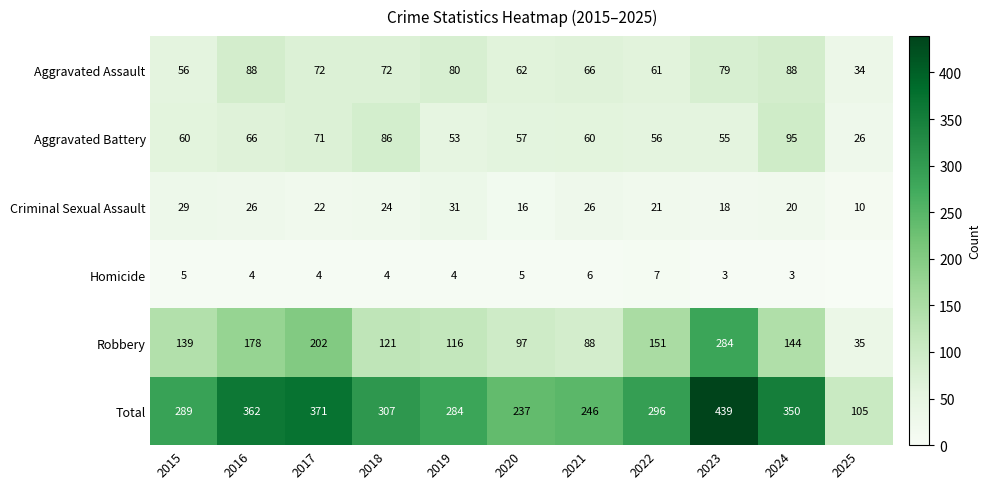

True or false: Aggravated Battery has a value of 26 at 2021.

False